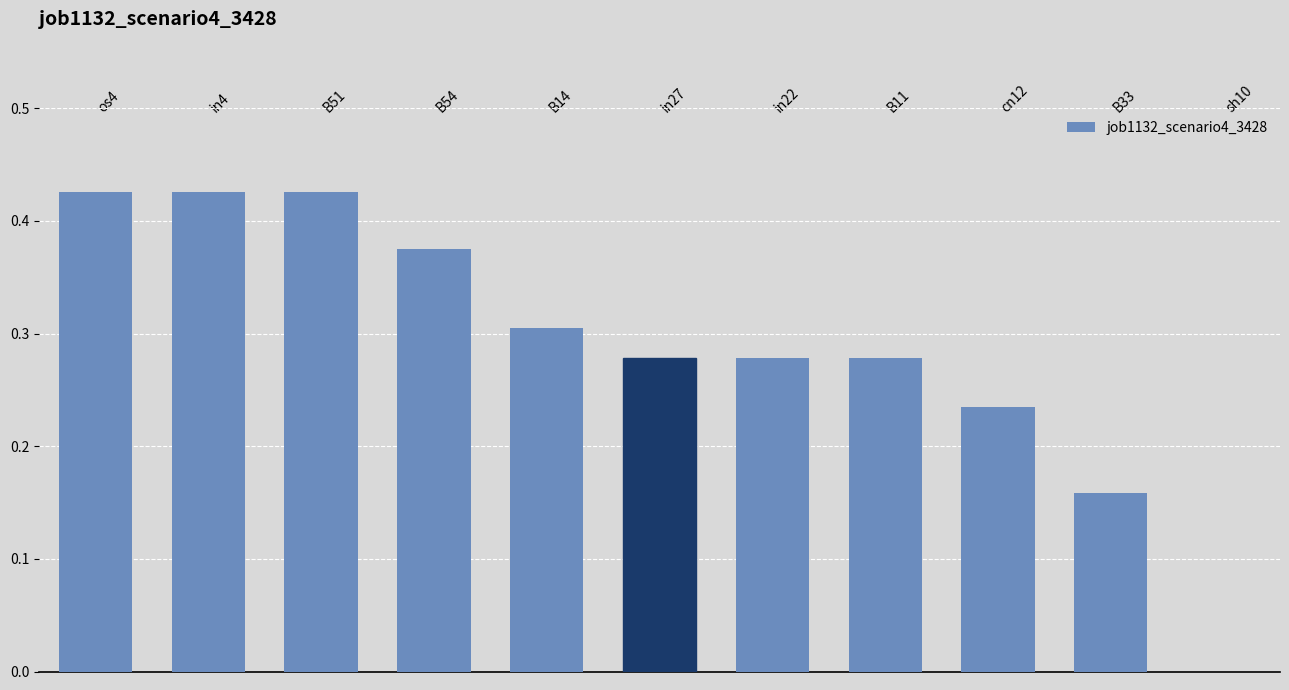

True or false: the data shows 0.4 at cn12.

False